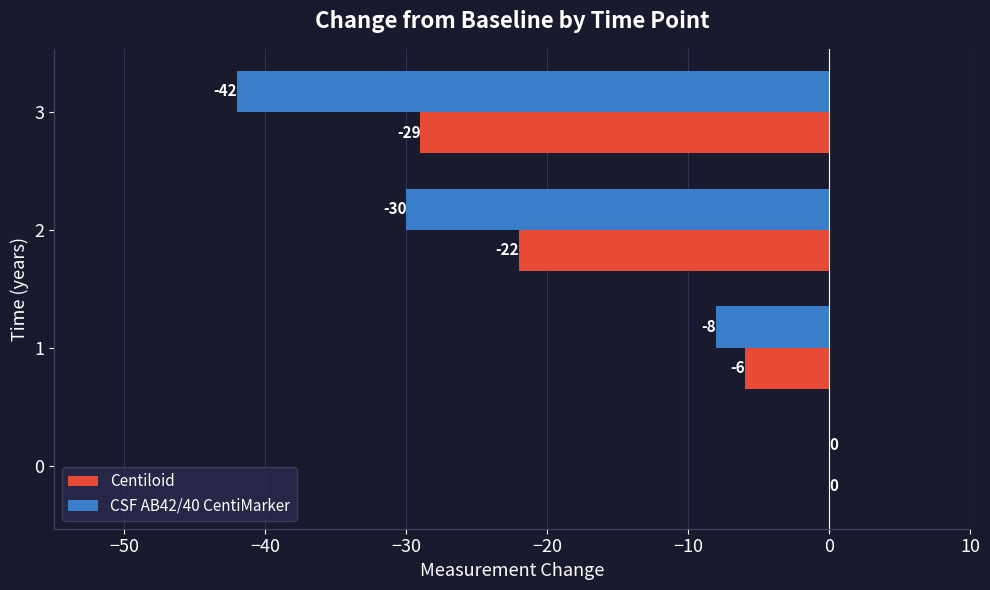

The CSF AB42/40 CentiMarker series shows -12 at 1. True or false?

False